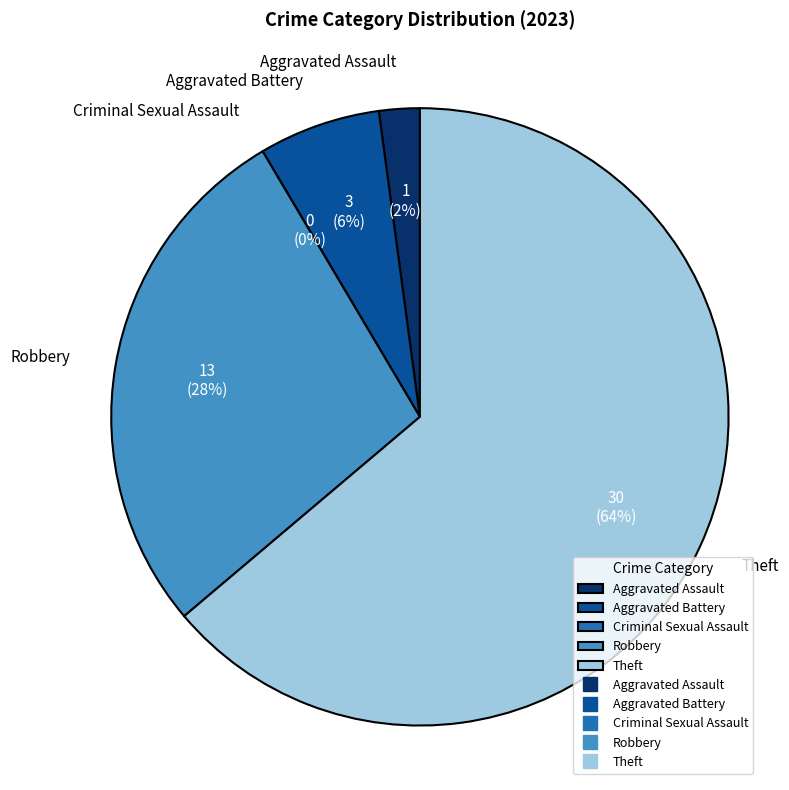

Which category accounts for the majority?

Theft